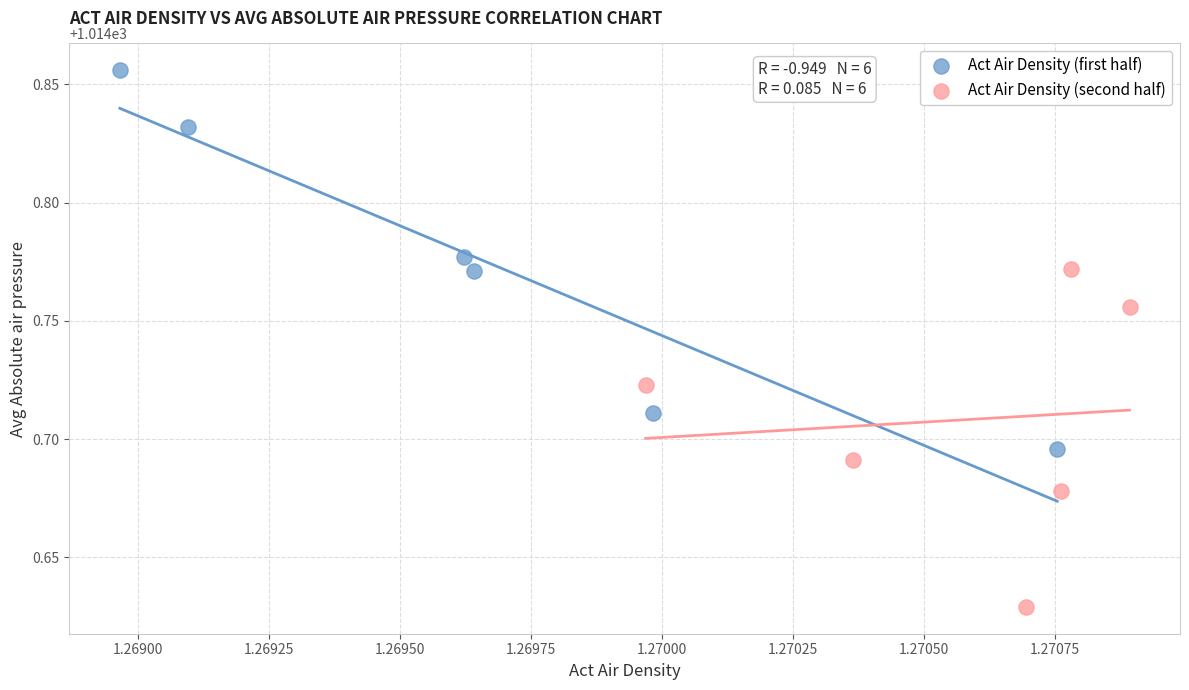

Which series contains the lowest Y value?

Act Air Density (second half)